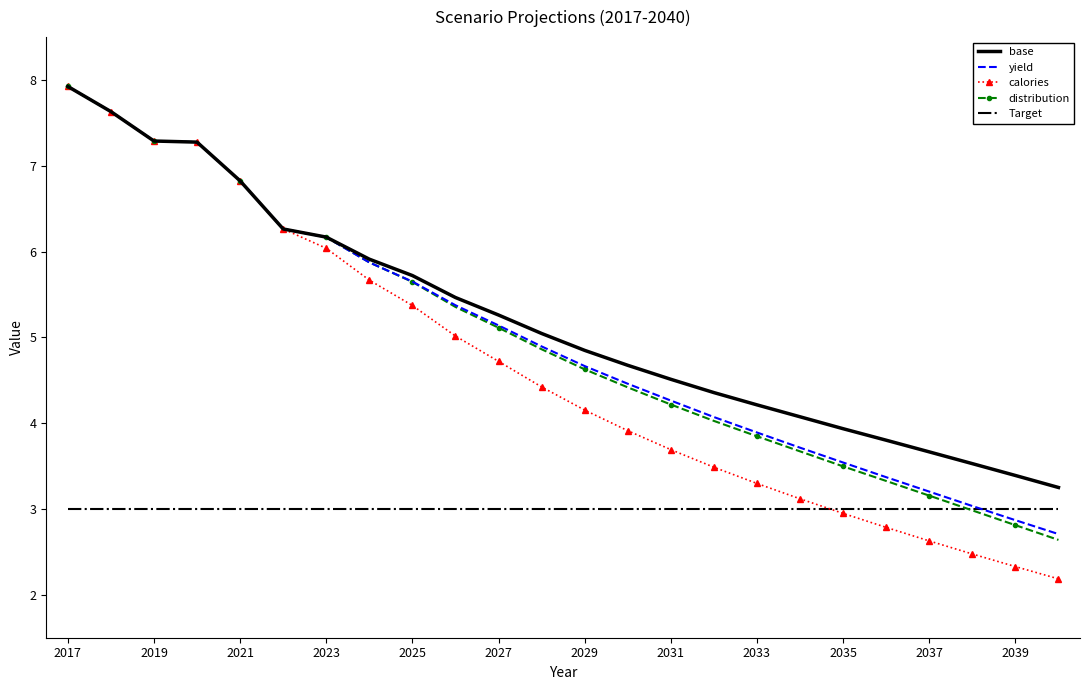

Which series has the largest range (max minus min)?

calories